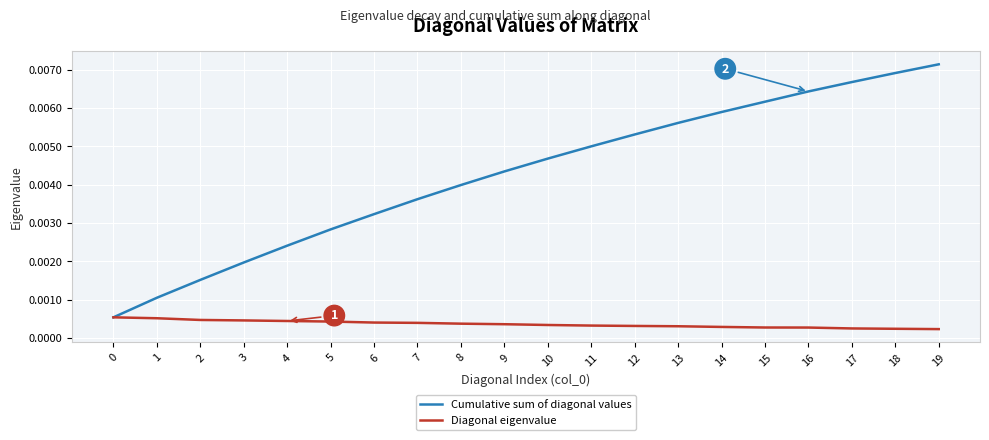

Rank the series by their maximum value, from lowest to highest.

Diagonal eigenvalue, Cumulative sum of diagonal values